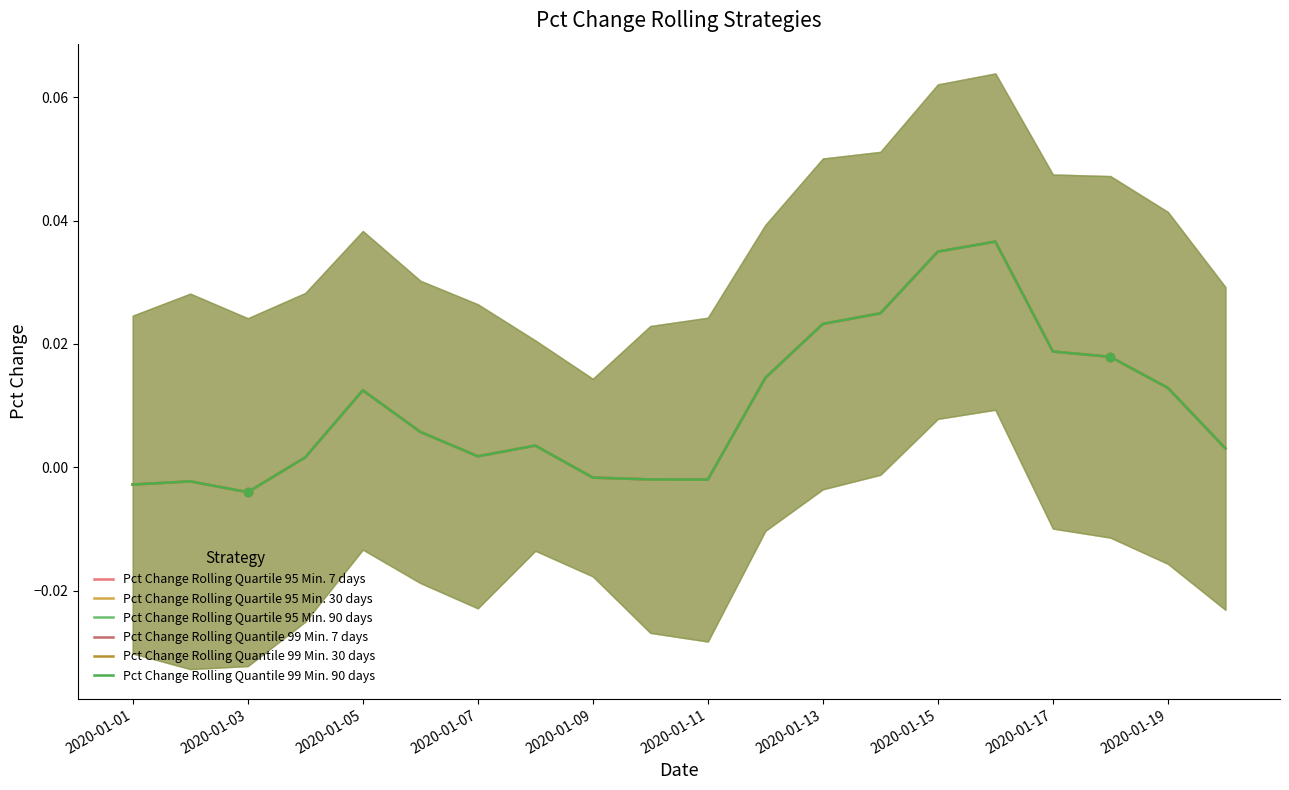

How many positive values does the Pct Change Rolling Quartile 95 Min. 7 days series have?

14